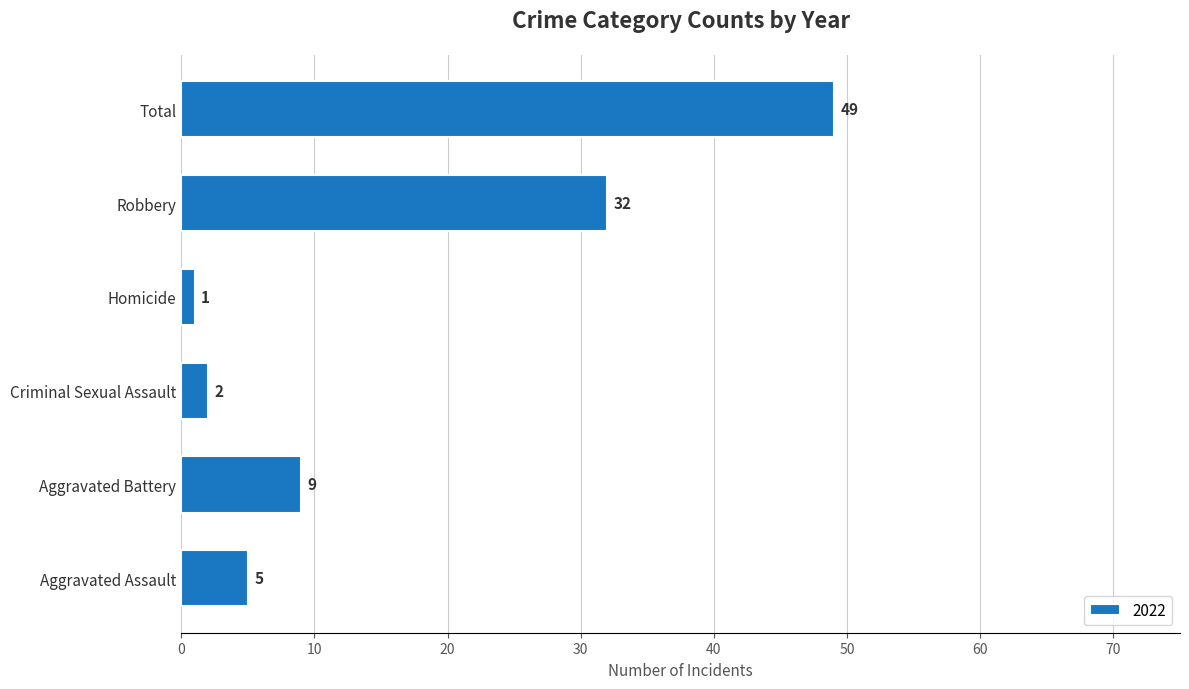

Rank the categories by value from highest to lowest.

Total, Robbery, Aggravated Battery, Aggravated Assault, Criminal Sexual Assault, Homicide